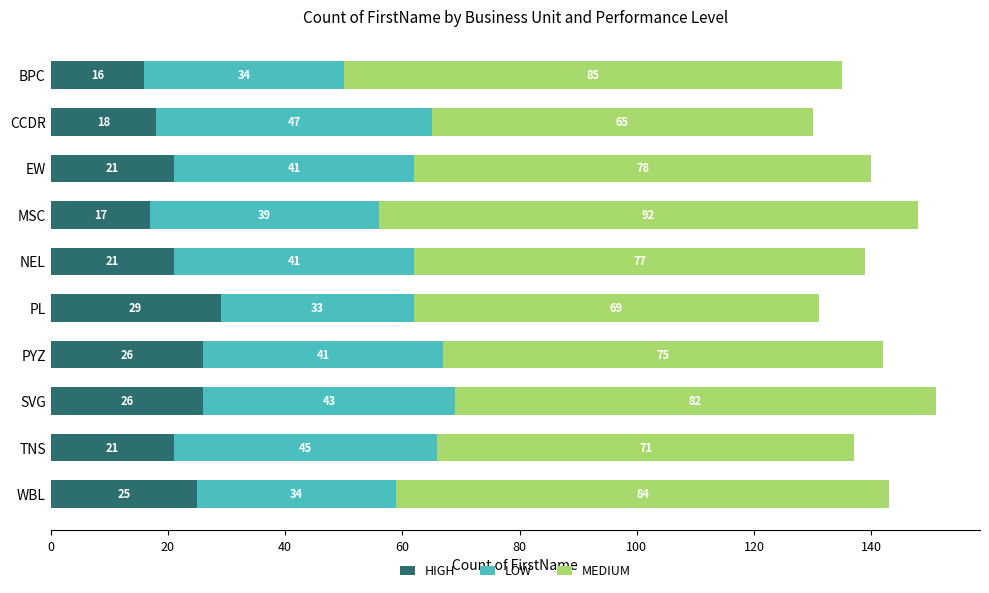

Count the number of data series in this chart.

3